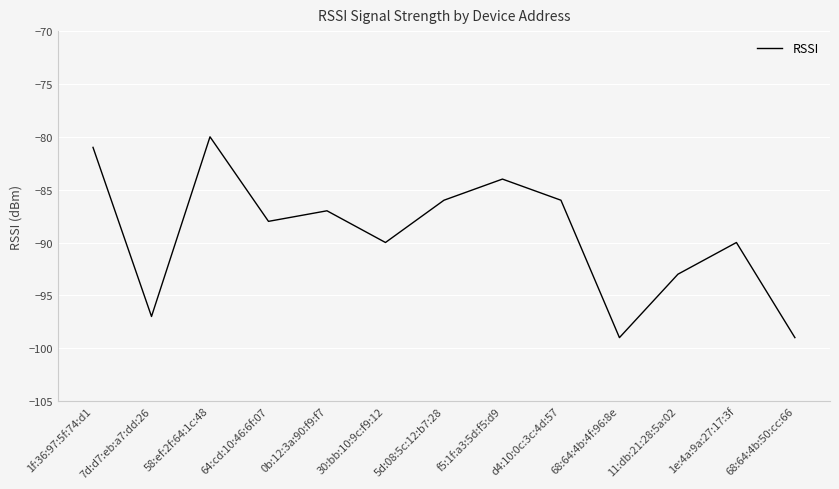

What is the change in value from 58:ef:2f:64:1c:48 to d4:10:0c:3c:4d:57?

-6